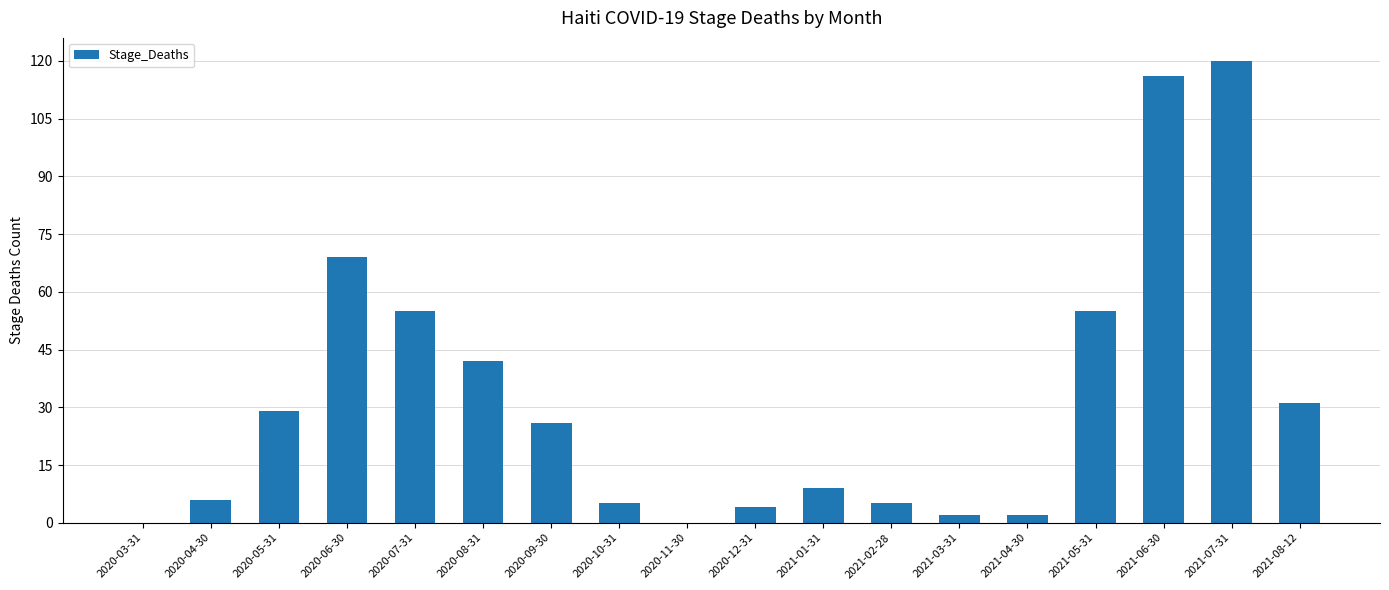

What is the maximum value shown in the chart?

120